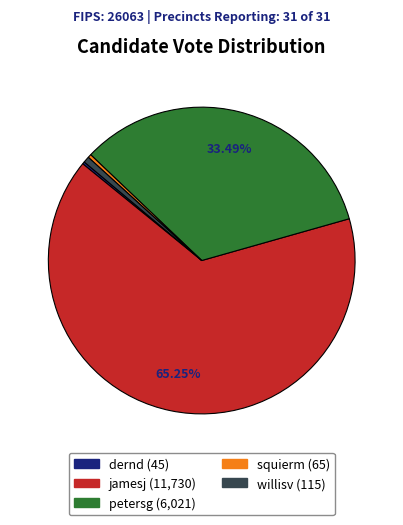

Which category has the biggest portion of the pie?

jamesj